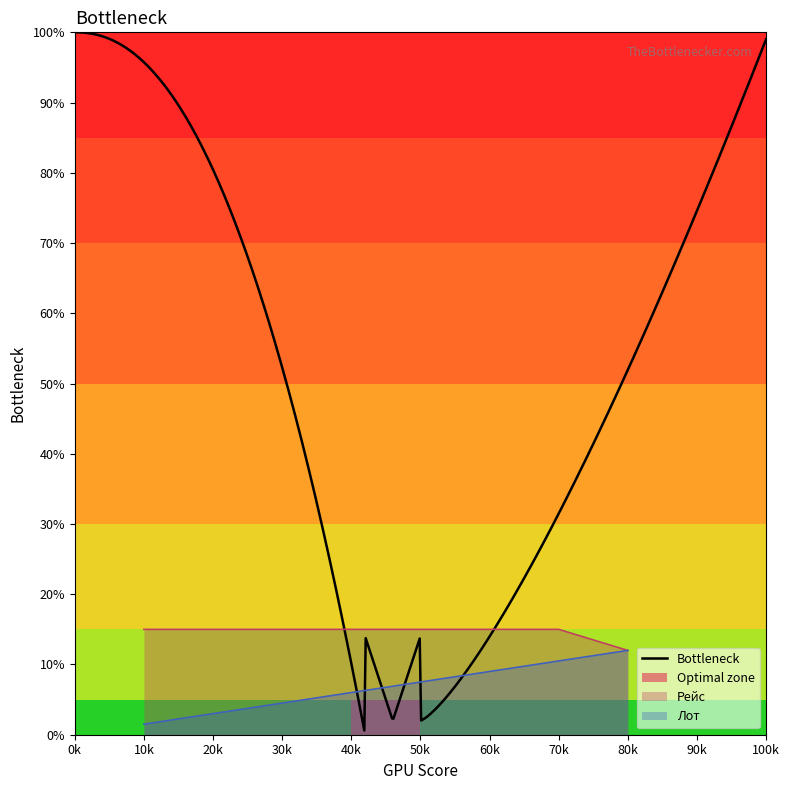

True or false: Рейс has a value of 15.0 at 50k.

True